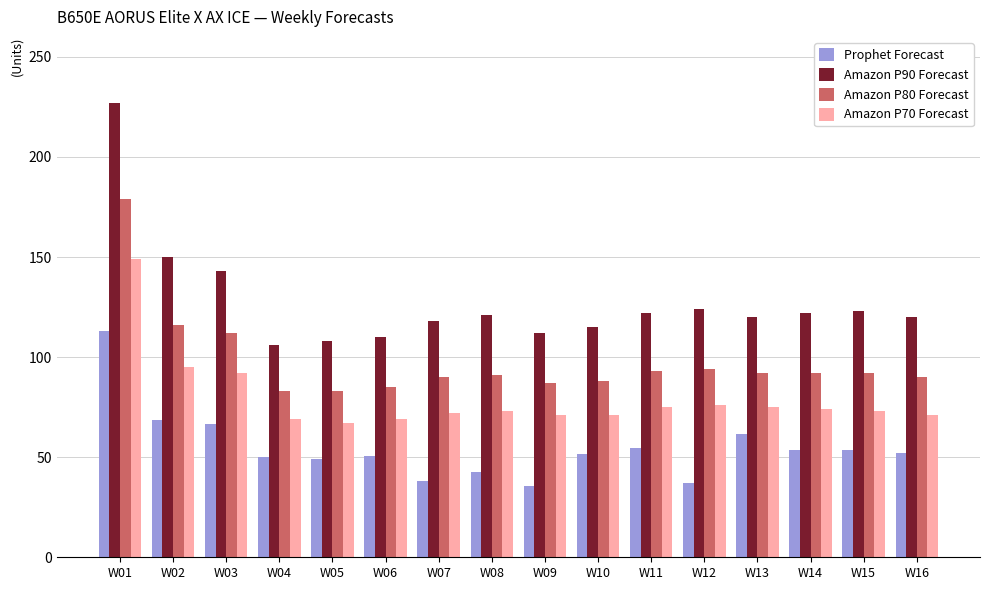

What is the total value across all series at W14?

341.6